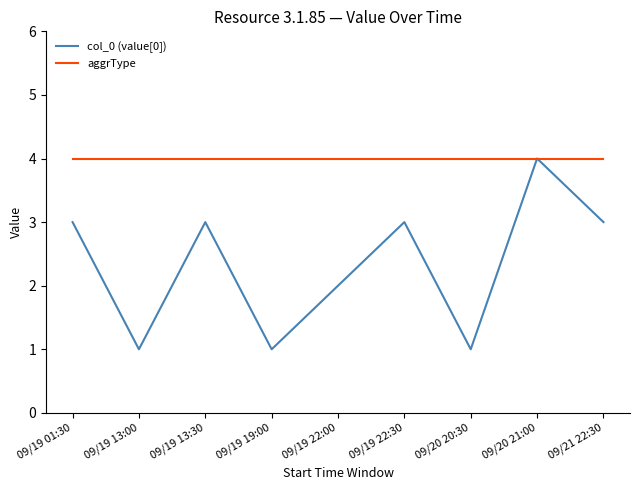

Reading left to right, list all the values displayed in this chart.

col_0 (value[0]): 09/19 01:30=3	09/19 13:00=1	09/19 13:30=3	09/19 19:00=1	09/19 22:00=2	09/19 22:30=3	09/20 20:30=1	09/20 21:00=4	09/21 22:30=3
aggrType: 09/19 01:30=4	09/19 13:00=4	09/19 13:30=4	09/19 19:00=4	09/19 22:00=4	09/19 22:30=4	09/20 20:30=4	09/20 21:00=4	09/21 22:30=4